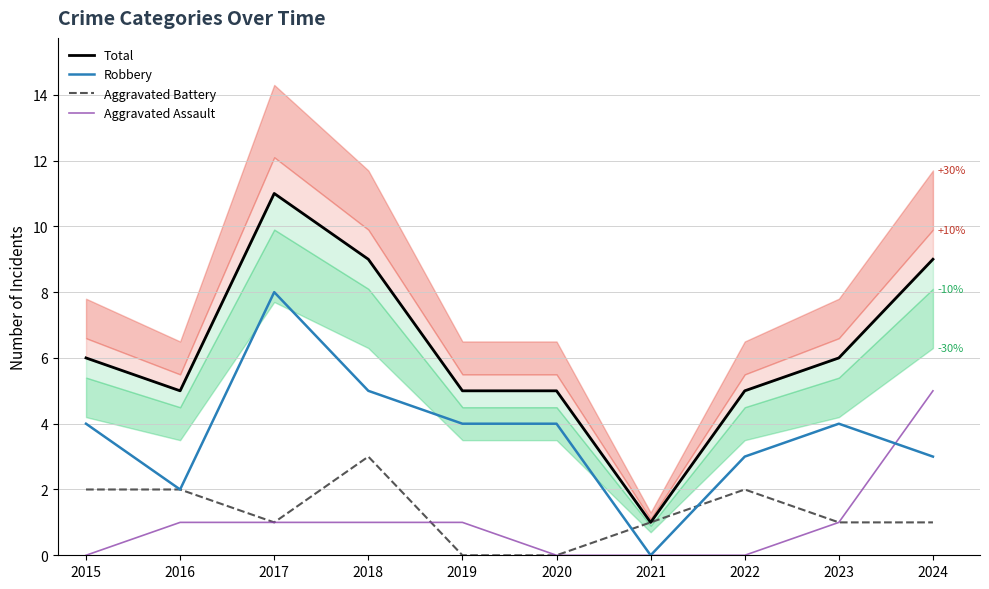

Count the number of data series in this chart.

4